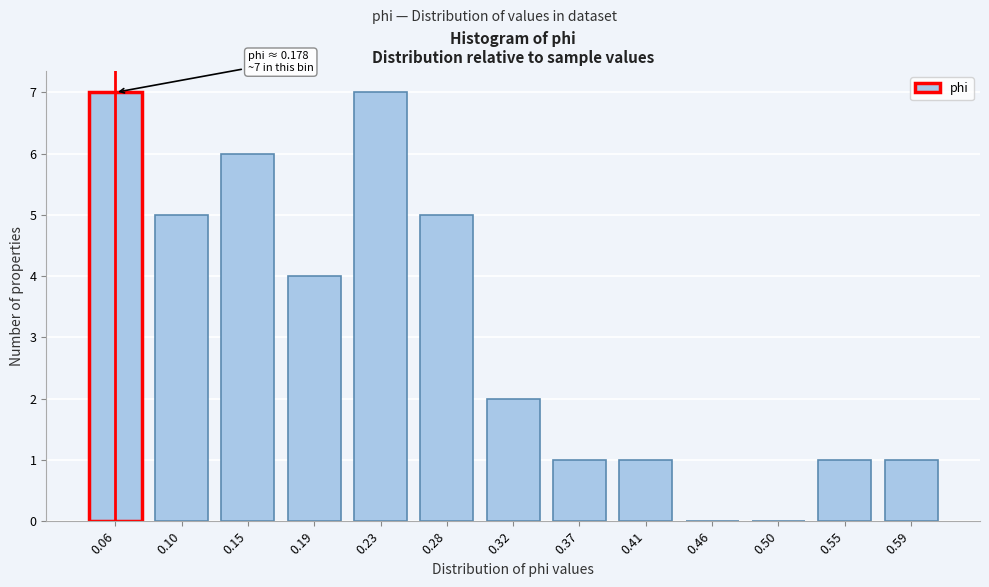

Reading right to left, transcribe all the data shown in this chart.

0.59=1	0.55=1	0.50=0	0.46=0	0.41=1	0.37=1	0.32=2	0.28=5	0.23=7	0.19=4	0.15=6	0.10=5	0.06=7